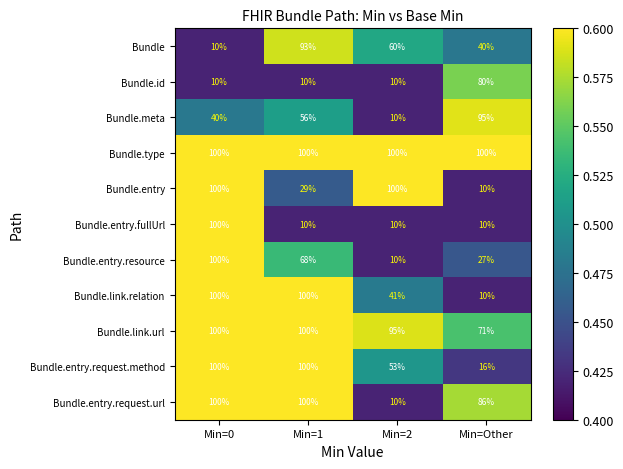

What is the lowest value of the Bundle.entry.request.url series?

10